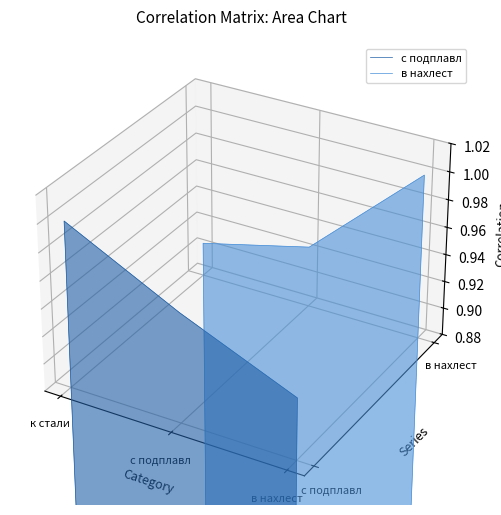

Which series has the largest range (max minus min)?

с подплавл